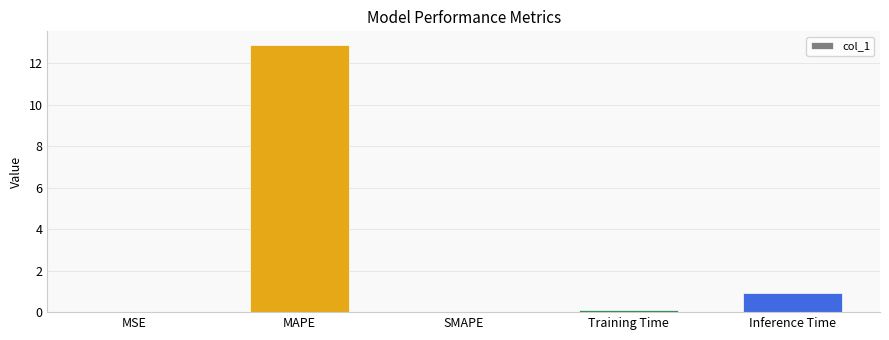

True or false: the data shows 6.5 at MAPE.

False